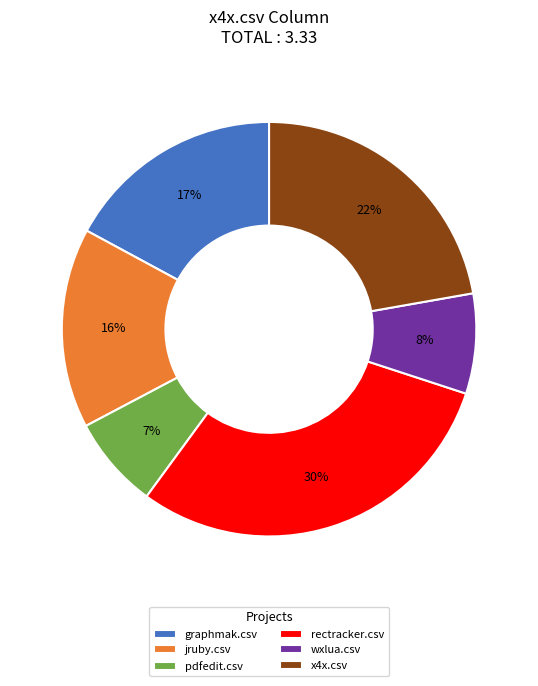

How many segments does this pie chart have?

6